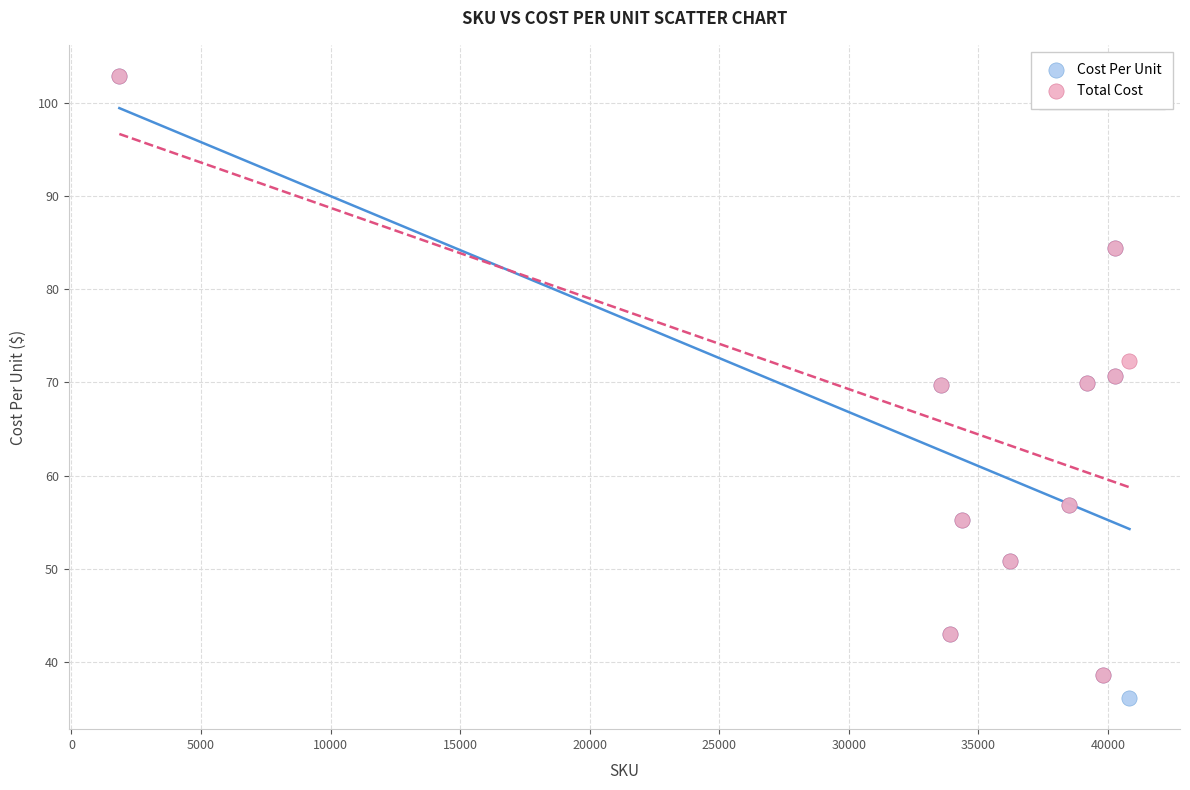

Which series reaches the minimum Y coordinate?

Cost Per Unit